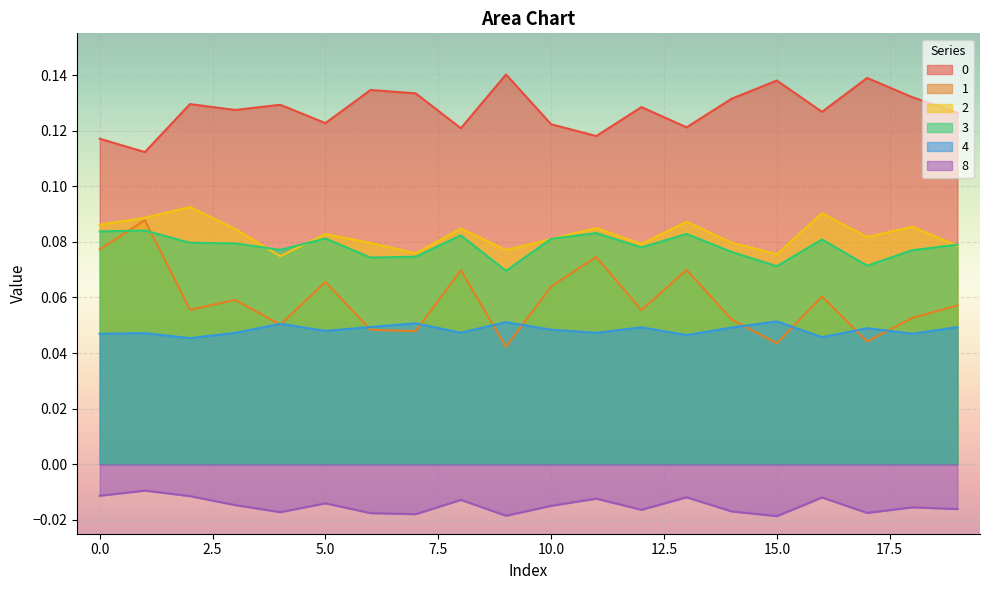

What is the difference between the highest and lowest values at 2?

0.1